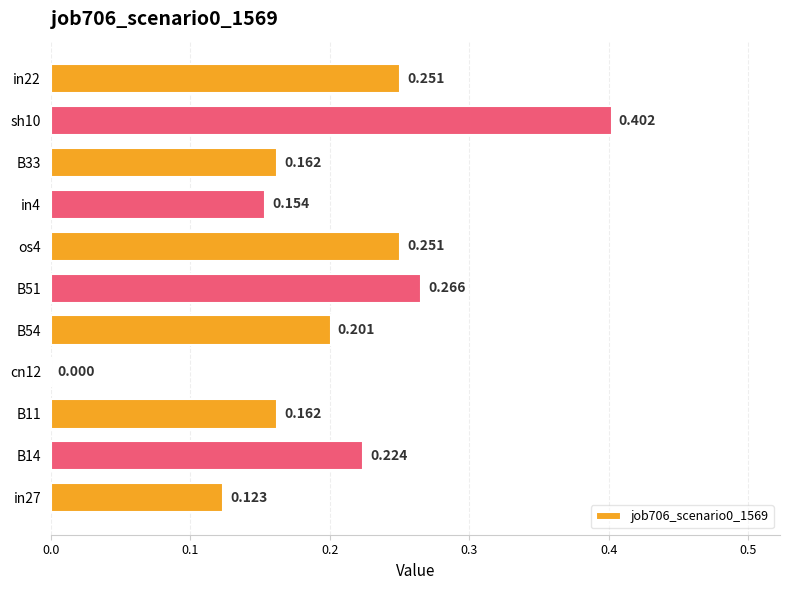

How many distinct data groups are displayed?

1